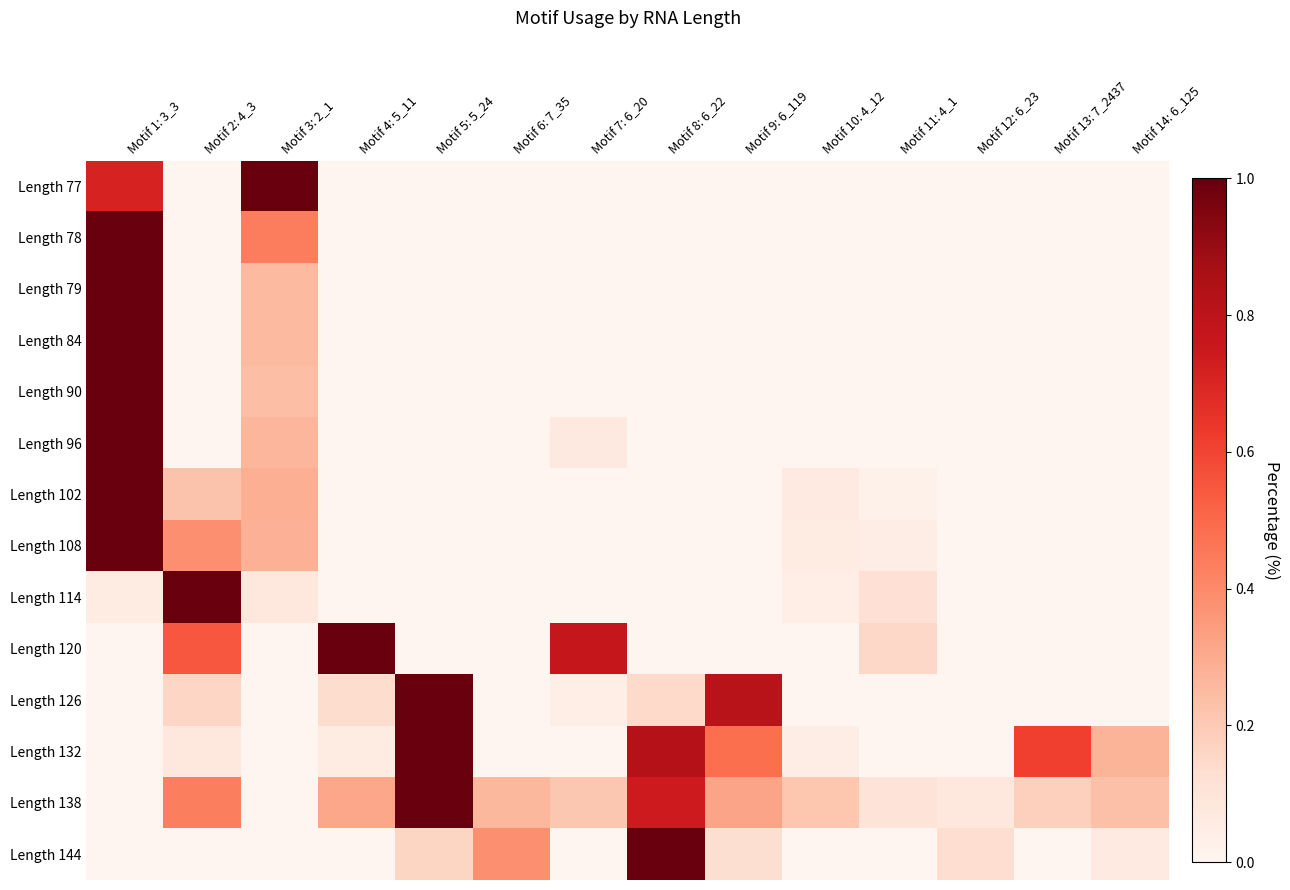

Reading left to right, extract all data points from this chart.

Length 77: Motif 1: 3_3=0.7	Motif 2: 4_3=0.0	Motif 3: 2_1=1.0	Motif 4: 5_11=0.0	Motif 5: 5_24=0.0	Motif 6: 7_35=0.0	Motif 7: 6_20=0.0	Motif 8: 6_22=0.0	Motif 9: 6_119=0.0	Motif 10: 4_12=0.0	Motif 11: 4_1=0.0	Motif 12: 6_23=0.0	Motif 13: 7_2437=0.0	Motif 14: 6_125=0.0
Length 78: Motif 1: 3_3=1.0	Motif 2: 4_3=0.0	Motif 3: 2_1=0.4	Motif 4: 5_11=0.0	Motif 5: 5_24=0.0	Motif 6: 7_35=0.0	Motif 7: 6_20=0.0	Motif 8: 6_22=0.0	Motif 9: 6_119=0.0	Motif 10: 4_12=0.0	Motif 11: 4_1=0.0	Motif 12: 6_23=0.0	Motif 13: 7_2437=0.0	Motif 14: 6_125=0.0
Length 79: Motif 1: 3_3=1.0	Motif 2: 4_3=0.0	Motif 3: 2_1=0.3	Motif 4: 5_11=0.0	Motif 5: 5_24=0.0	Motif 6: 7_35=0.0	Motif 7: 6_20=0.0	Motif 8: 6_22=0.0	Motif 9: 6_119=0.0	Motif 10: 4_12=0.0	Motif 11: 4_1=0.0	Motif 12: 6_23=0.0	Motif 13: 7_2437=0.0	Motif 14: 6_125=0.0
Length 84: Motif 1: 3_3=1.0	Motif 2: 4_3=0.0	Motif 3: 2_1=0.3	Motif 4: 5_11=0.0	Motif 5: 5_24=0.0	Motif 6: 7_35=0.0	Motif 7: 6_20=0.0	Motif 8: 6_22=0.0	Motif 9: 6_119=0.0	Motif 10: 4_12=0.0	Motif 11: 4_1=0.0	Motif 12: 6_23=0.0	Motif 13: 7_2437=0.0	Motif 14: 6_125=0.0
Length 90: Motif 1: 3_3=1.0	Motif 2: 4_3=0.0	Motif 3: 2_1=0.2	Motif 4: 5_11=0.0	Motif 5: 5_24=0.0	Motif 6: 7_35=0.0	Motif 7: 6_20=0.0	Motif 8: 6_22=0.0	Motif 9: 6_119=0.0	Motif 10: 4_12=0.0	Motif 11: 4_1=0.0	Motif 12: 6_23=0.0	Motif 13: 7_2437=0.0	Motif 14: 6_125=0.0
Length 96: Motif 1: 3_3=1.0	Motif 2: 4_3=0.0	Motif 3: 2_1=0.3	Motif 4: 5_11=0.0	Motif 5: 5_24=0.0	Motif 6: 7_35=0.0	Motif 7: 6_20=0.1	Motif 8: 6_22=0.0	Motif 9: 6_119=0.0	Motif 10: 4_12=0.0	Motif 11: 4_1=0.0	Motif 12: 6_23=0.0	Motif 13: 7_2437=0.0	Motif 14: 6_125=0.0
Length 102: Motif 1: 3_3=1.0	Motif 2: 4_3=0.2	Motif 3: 2_1=0.3	Motif 4: 5_11=0.0	Motif 5: 5_24=0.0	Motif 6: 7_35=0.0	Motif 7: 6_20=0.0	Motif 8: 6_22=0.0	Motif 9: 6_119=0.0	Motif 10: 4_12=0.1	Motif 11: 4_1=0.0	Motif 12: 6_23=0.0	Motif 13: 7_2437=0.0	Motif 14: 6_125=0.0
Length 108: Motif 1: 3_3=1.0	Motif 2: 4_3=0.4	Motif 3: 2_1=0.3	Motif 4: 5_11=0.0	Motif 5: 5_24=0.0	Motif 6: 7_35=0.0	Motif 7: 6_20=0.0	Motif 8: 6_22=0.0	Motif 9: 6_119=0.0	Motif 10: 4_12=0.1	Motif 11: 4_1=0.0	Motif 12: 6_23=0.0	Motif 13: 7_2437=0.0	Motif 14: 6_125=0.0
Length 114: Motif 1: 3_3=0.1	Motif 2: 4_3=1.0	Motif 3: 2_1=0.1	Motif 4: 5_11=0.0	Motif 5: 5_24=0.0	Motif 6: 7_35=0.0	Motif 7: 6_20=0.0	Motif 8: 6_22=0.0	Motif 9: 6_119=0.0	Motif 10: 4_12=0.0	Motif 11: 4_1=0.1	Motif 12: 6_23=0.0	Motif 13: 7_2437=0.0	Motif 14: 6_125=0.0
Length 120: Motif 1: 3_3=0.0	Motif 2: 4_3=0.5	Motif 3: 2_1=0.0	Motif 4: 5_11=1.0	Motif 5: 5_24=0.0	Motif 6: 7_35=0.0	Motif 7: 6_20=0.8	Motif 8: 6_22=0.0	Motif 9: 6_119=0.0	Motif 10: 4_12=0.0	Motif 11: 4_1=0.2	Motif 12: 6_23=0.0	Motif 13: 7_2437=0.0	Motif 14: 6_125=0.0
Length 126: Motif 1: 3_3=0.0	Motif 2: 4_3=0.2	Motif 3: 2_1=0.0	Motif 4: 5_11=0.1	Motif 5: 5_24=1.0	Motif 6: 7_35=0.0	Motif 7: 6_20=0.0	Motif 8: 6_22=0.1	Motif 9: 6_119=0.8	Motif 10: 4_12=0.0	Motif 11: 4_1=0.0	Motif 12: 6_23=0.0	Motif 13: 7_2437=0.0	Motif 14: 6_125=0.0
Length 132: Motif 1: 3_3=0.0	Motif 2: 4_3=0.1	Motif 3: 2_1=0.0	Motif 4: 5_11=0.1	Motif 5: 5_24=1.0	Motif 6: 7_35=0.0	Motif 7: 6_20=0.0	Motif 8: 6_22=0.8	Motif 9: 6_119=0.5	Motif 10: 4_12=0.0	Motif 11: 4_1=0.0	Motif 12: 6_23=0.0	Motif 13: 7_2437=0.6	Motif 14: 6_125=0.3
Length 138: Motif 1: 3_3=0.0	Motif 2: 4_3=0.4	Motif 3: 2_1=0.0	Motif 4: 5_11=0.3	Motif 5: 5_24=1.0	Motif 6: 7_35=0.3	Motif 7: 6_20=0.2	Motif 8: 6_22=0.7	Motif 9: 6_119=0.3	Motif 10: 4_12=0.2	Motif 11: 4_1=0.1	Motif 12: 6_23=0.1	Motif 13: 7_2437=0.2	Motif 14: 6_125=0.2
Length 144: Motif 1: 3_3=0.0	Motif 2: 4_3=0.0	Motif 3: 2_1=0.0	Motif 4: 5_11=0.0	Motif 5: 5_24=0.2	Motif 6: 7_35=0.4	Motif 7: 6_20=0.0	Motif 8: 6_22=1.0	Motif 9: 6_119=0.1	Motif 10: 4_12=0.0	Motif 11: 4_1=0.0	Motif 12: 6_23=0.1	Motif 13: 7_2437=0.0	Motif 14: 6_125=0.1